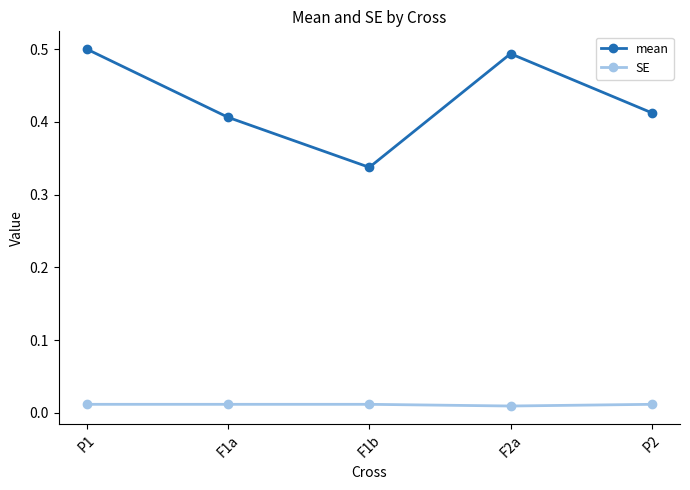

At how many categories does at least one series exceed 0?

5